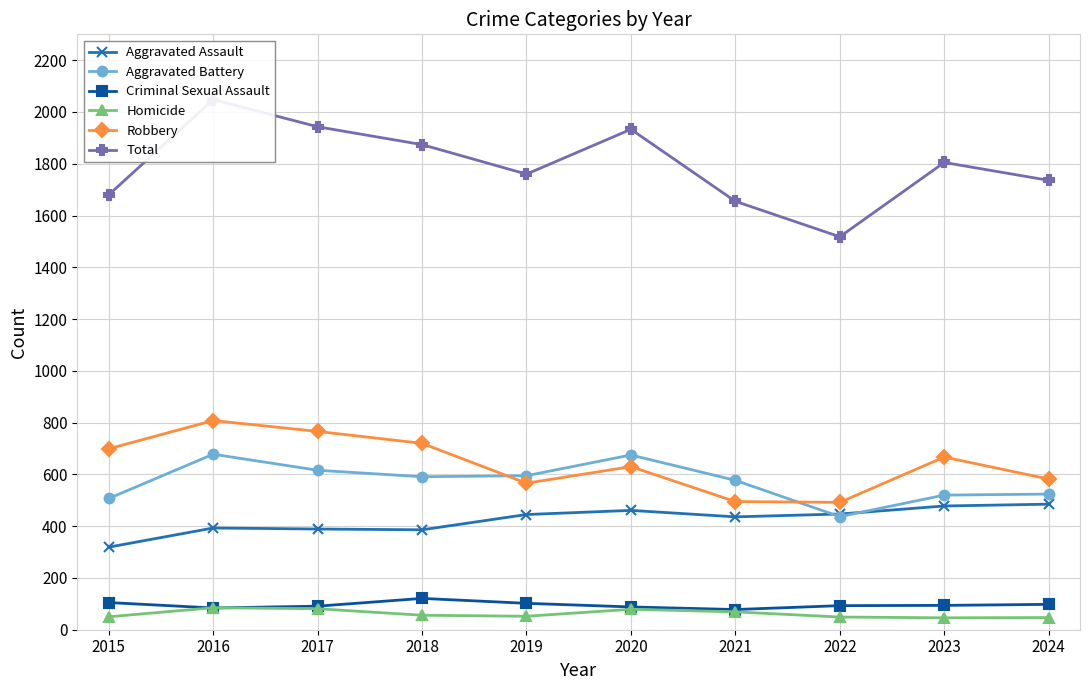

What is the total value across all series at 2021?

3310